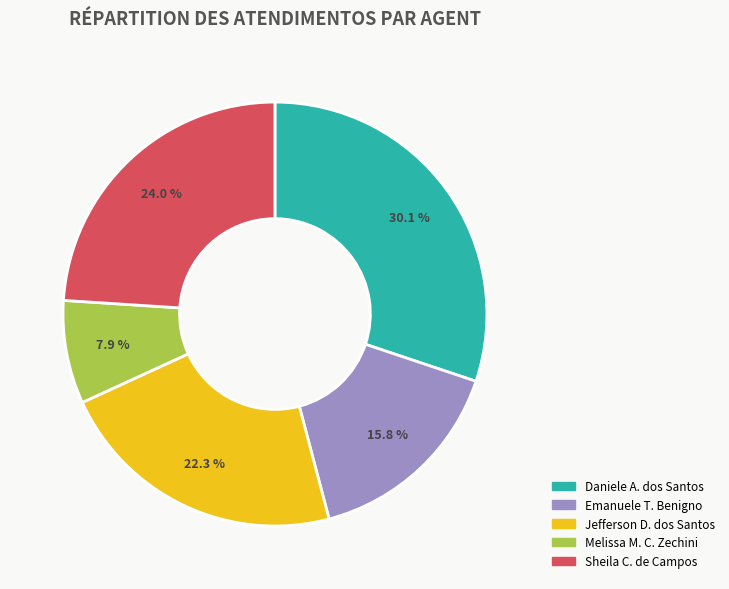

Is there any slice that represents more than half of the pie?

No